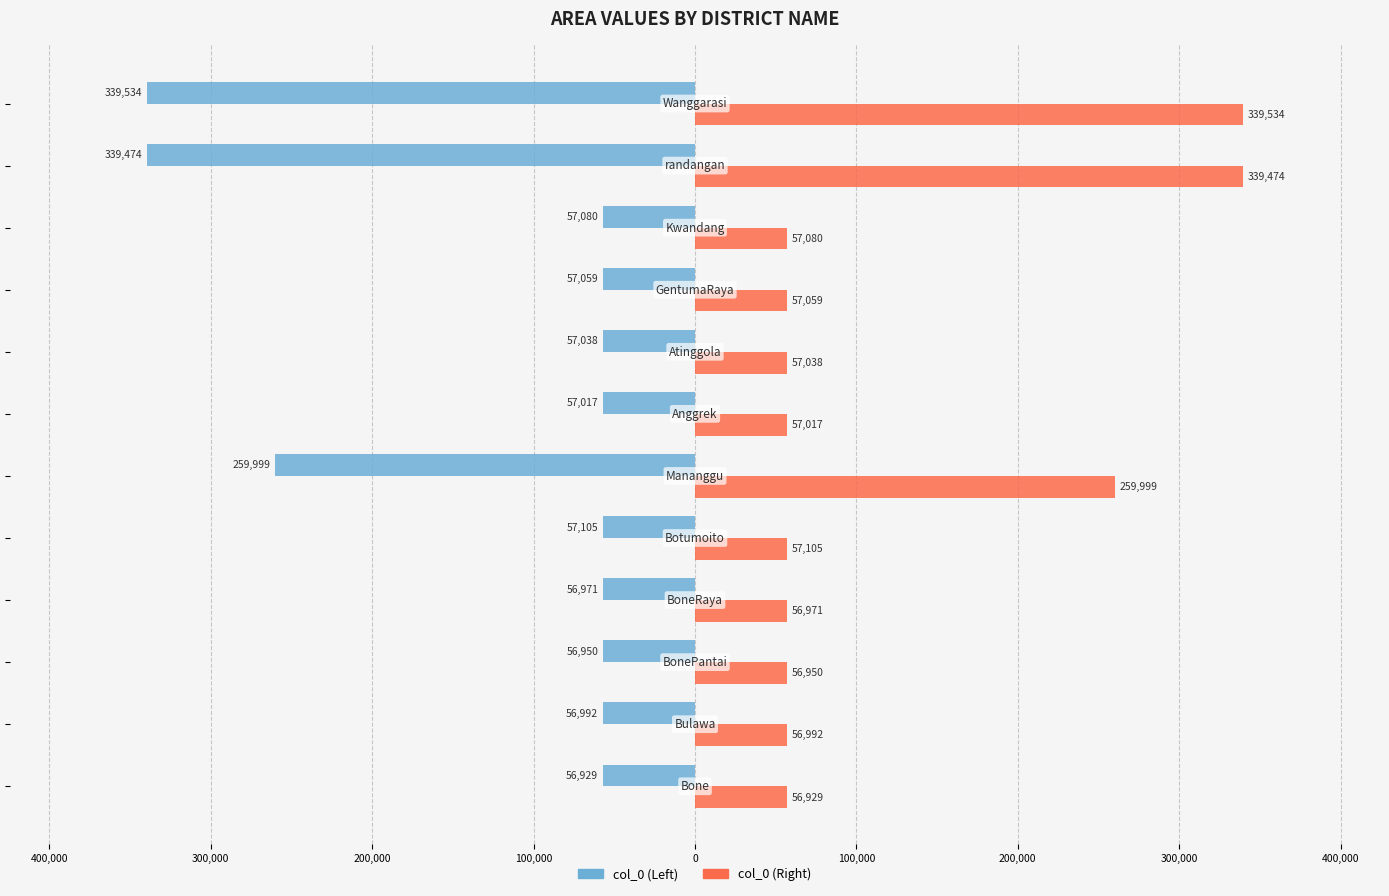

What are all the series names shown in the legend?

col_0 (Left), col_0 (Right)